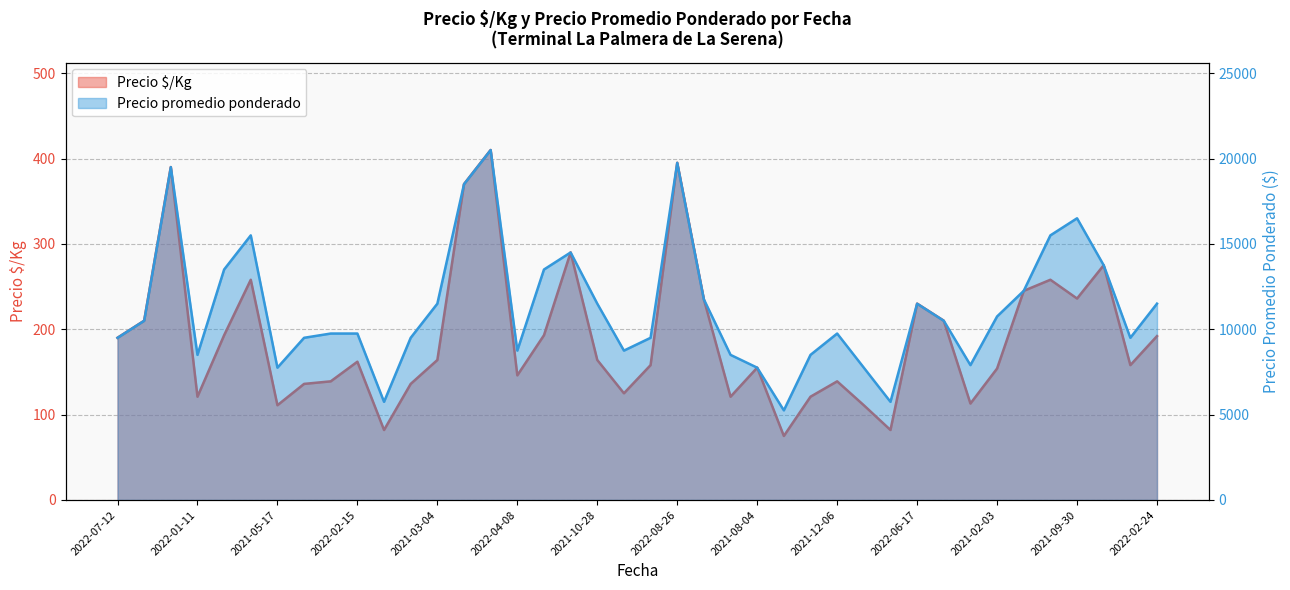

What is the difference between the highest and lowest values at 2021-09-30?

16264